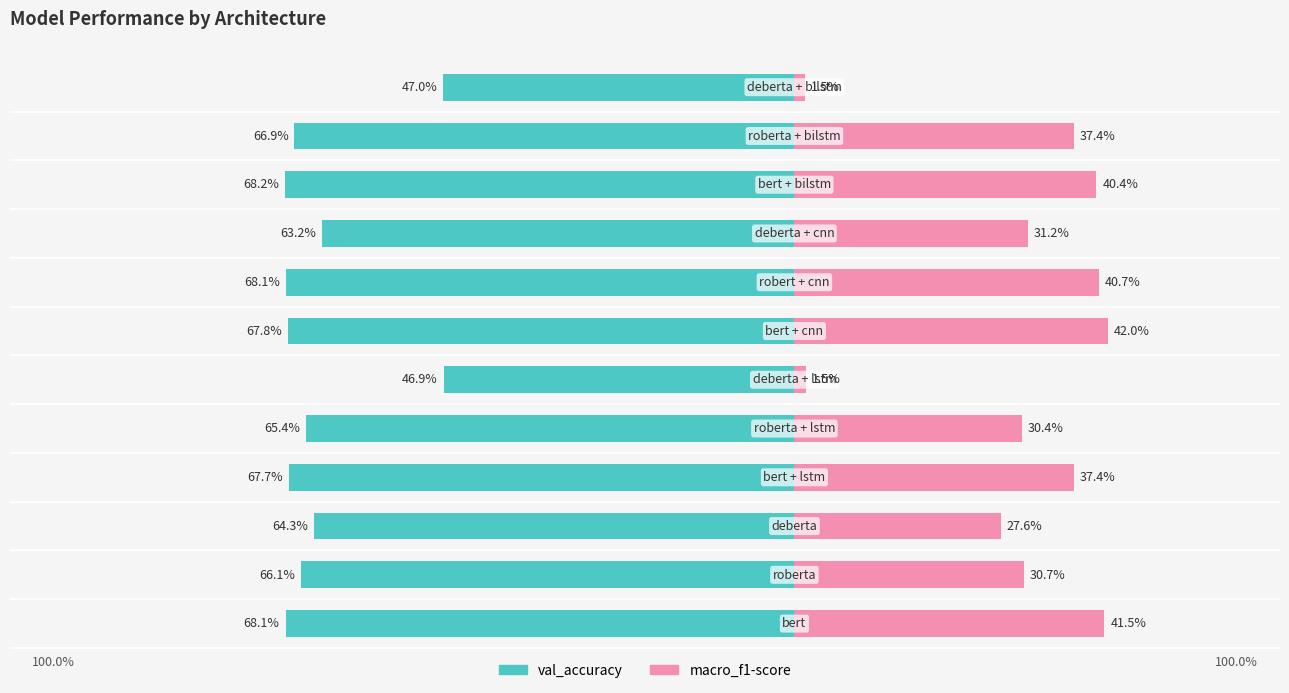

What are all the series names shown in the legend?

val_accuracy, macro_f1-score